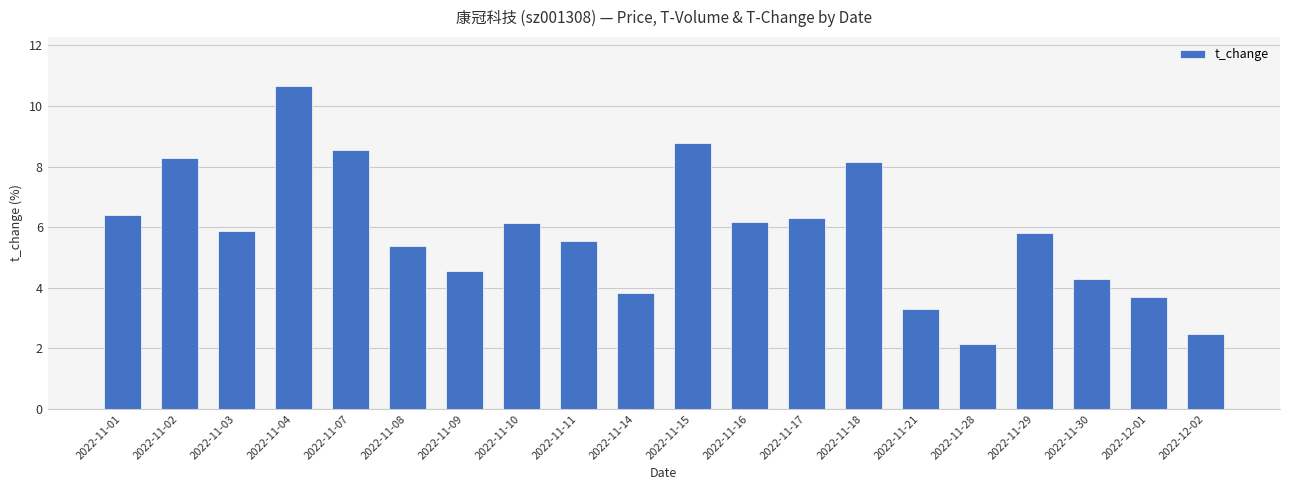

Reading right to left, what are all the values shown in this chart?

2022-12-02=2.5	2022-12-01=3.7	2022-11-30=4.3	2022-11-29=5.8	2022-11-28=2.1	2022-11-21=3.3	2022-11-18=8.2	2022-11-17=6.3	2022-11-16=6.2	2022-11-15=8.8	2022-11-14=3.8	2022-11-11=5.5	2022-11-10=6.1	2022-11-09=4.5	2022-11-08=5.4	2022-11-07=8.5	2022-11-04=10.7	2022-11-03=5.9	2022-11-02=8.3	2022-11-01=6.4